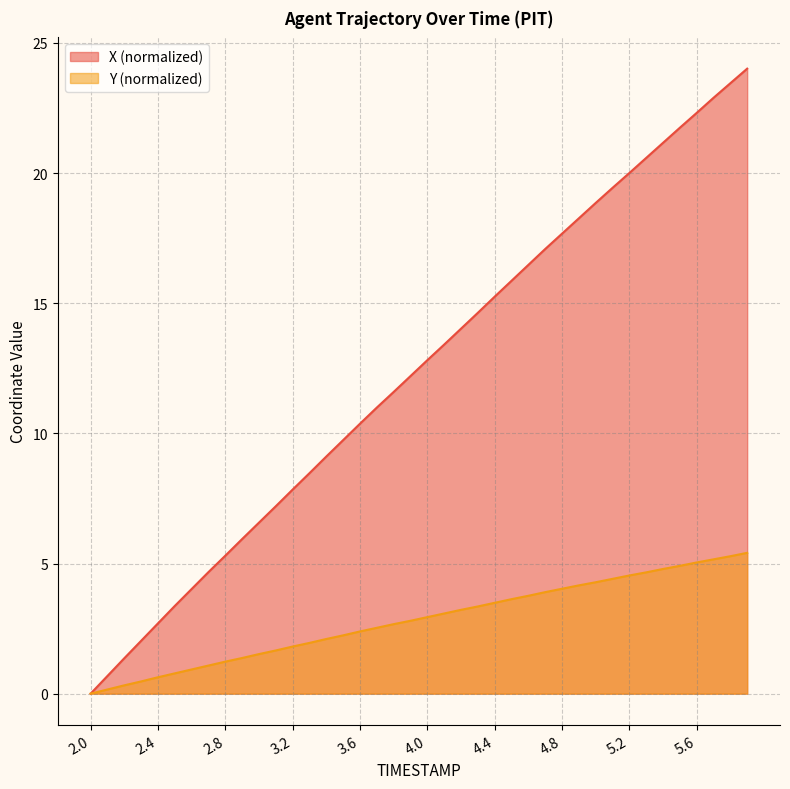

The value of Y at 5.7 is 5.2. True or false?

True